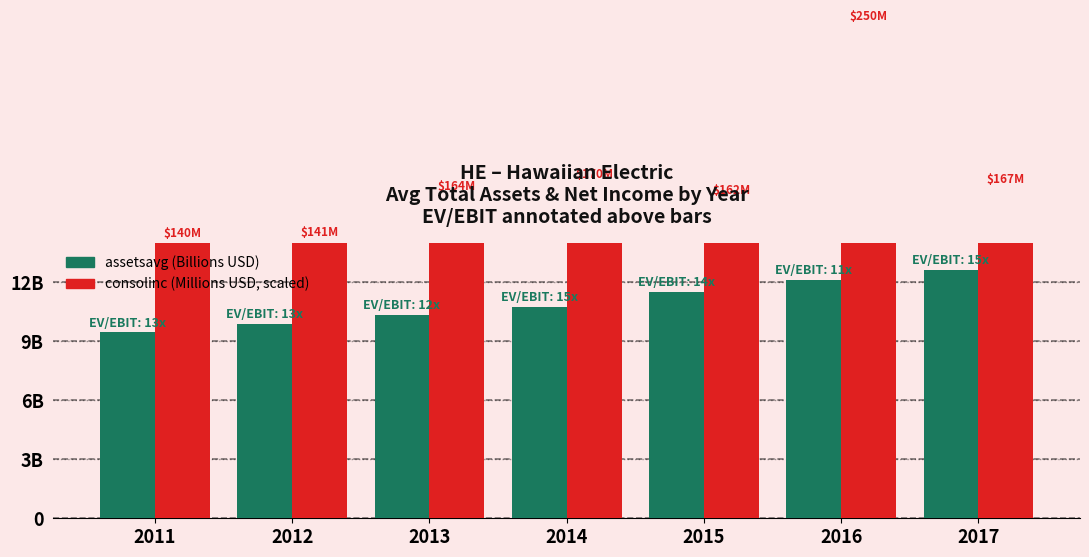

Are the bars grouped side by side (vs. stacked)?

Yes